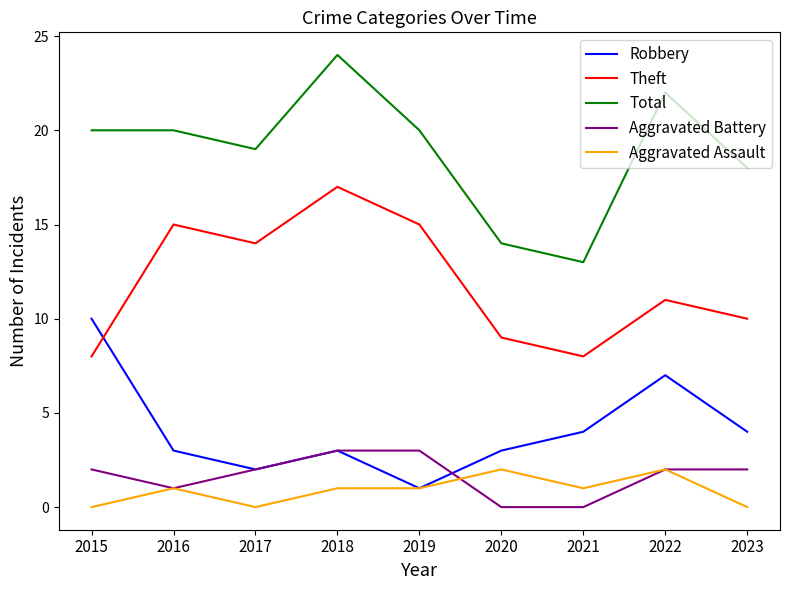

What is the sum of the Aggravated Assault values at 2016 and 2023?

1